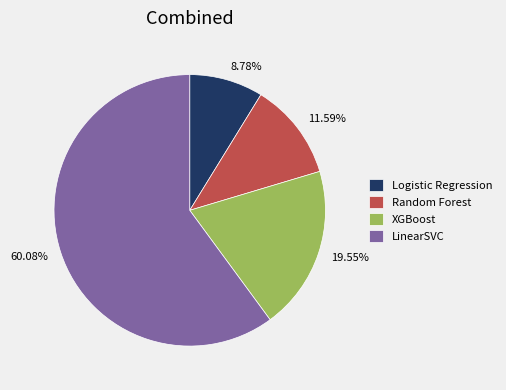

To the nearest percent, what percentage of the pie is Logistic Regression?

9%